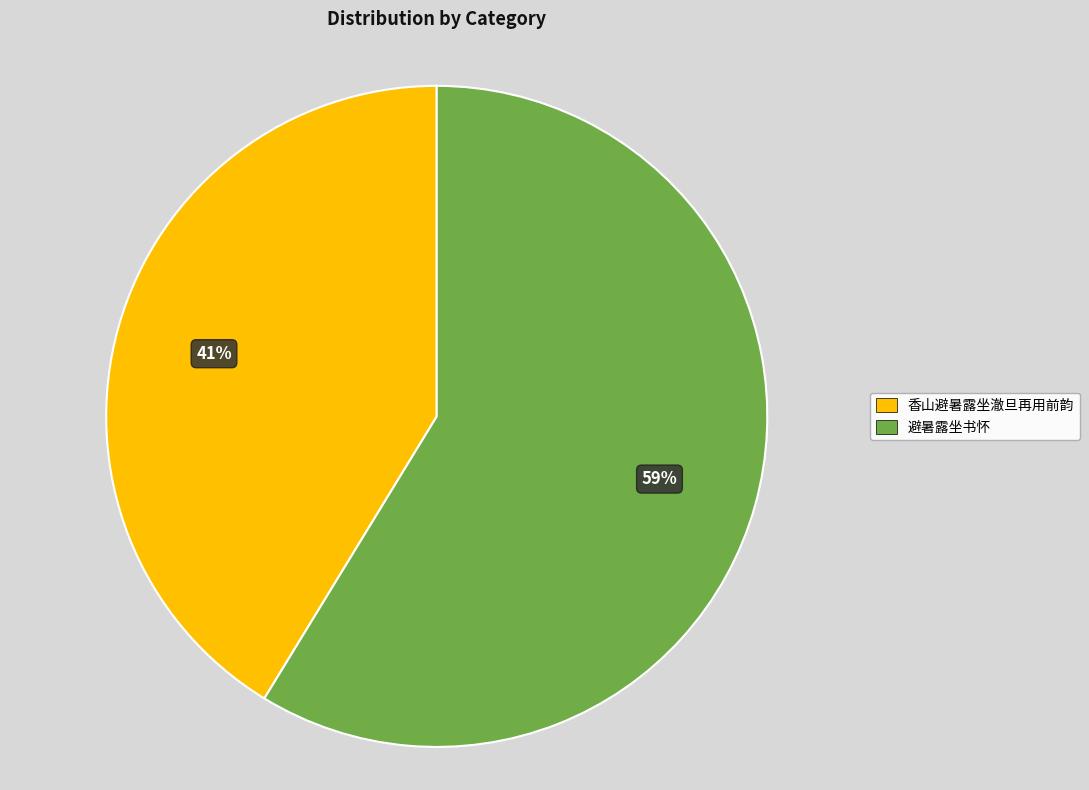

Is it true that 避暑露坐书怀 is 59% of the pie?

True